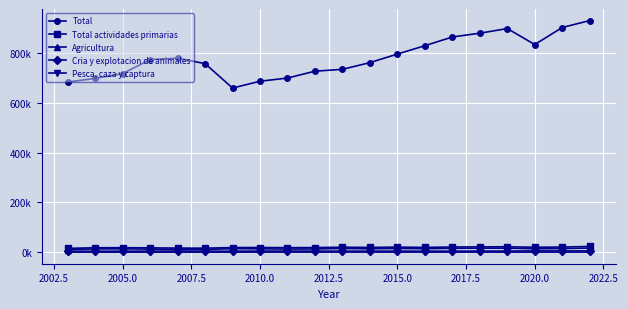

Reading left to right, what are all the values shown in this chart?

Total: 682996.9	697268.7	716802.2	772686.8	778767.0	756707.3	658790.7	686065.9	698850.5	726418.1	733753.7	760857.0	795080.7	828692.2	863600.6	878816.9	897460.3	833361.0	901663.5	929458.7
Total actividades primarias: 15452.0	17897.2	18277.0	17538.6	16570.1	16201.8	18709.5	18920.3	18312.4	18560.6	20099.7	19265.8	20482.3	19278.0	21009.5	21408.9	21874.8	19920.2	20764.5	23064.6
Agricultura: 10709.1	13282.5	13568.4	12563.7	11459.5	11249.0	14133.1	13625.3	12664.1	13207.8	14799.8	13793.5	15040.1	14124.6	15693.8	15989.6	16259.0	13811.8	14554.0	16761.1
Cria y explotacion de animales: 4107.6	3996.8	4177.4	4326.1	4651.6	4222.4	4051.8	4526.0	4641.0	4539.2	4295.0	4396.0	4420.5	4258.0	4369.2	4596.0	4838.9	5230.5	5340.6	5383.2
Pesca, caza y captura: 444.9	361.3	368.7	374.8	322.6	385.3	351.9	479.2	458.9	425.2	547.2	575.8	471.1	449.7	476.6	458.5	425.9	471.4	486.8	504.3